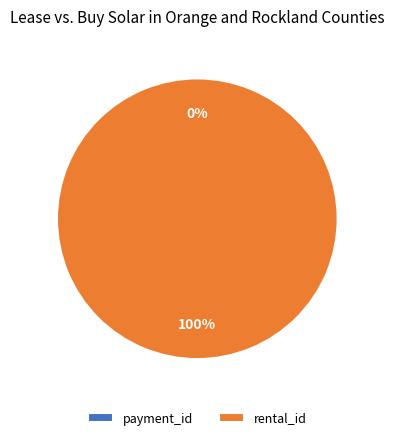

To the nearest percent, what is the difference between the payment_id and rental_id slice percentages?

100%